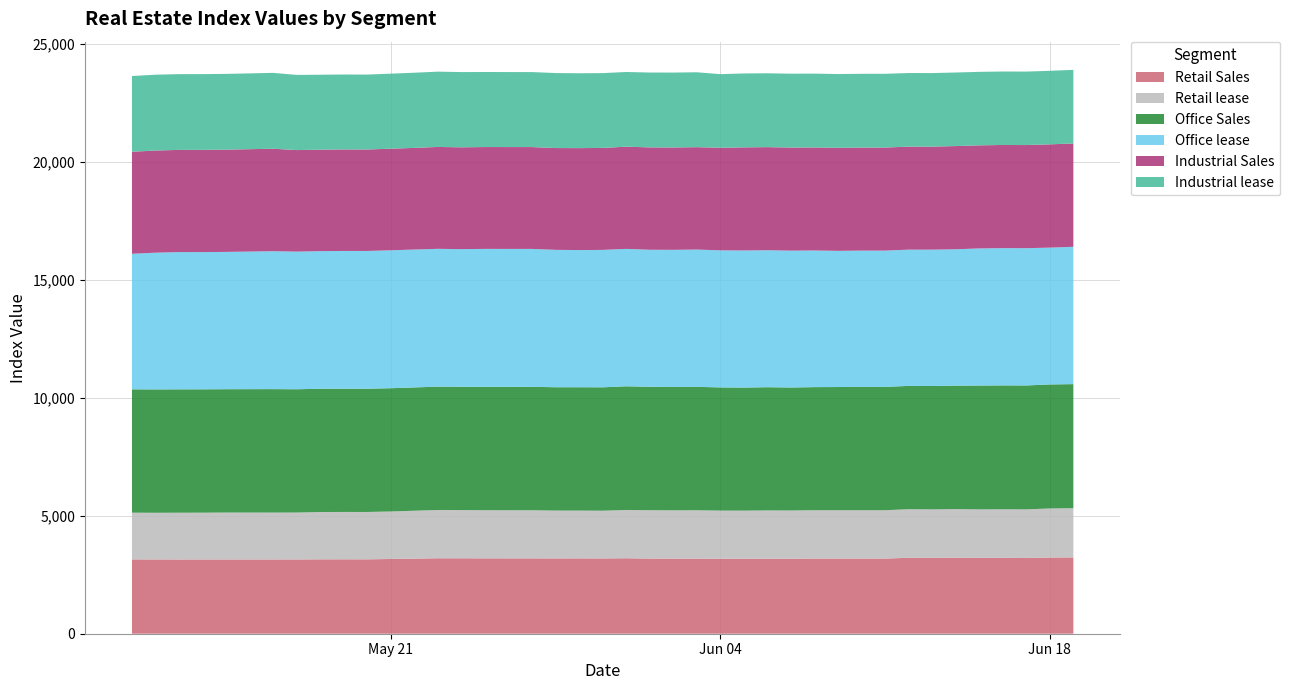

Reading left to right, list all the values displayed in this chart.

Retail Sales: 2024-05-10=3149	2024-05-11=3147	2024-05-12=3145	2024-05-13=3146	2024-05-14=3146	2024-05-16=3146	2024-05-17=3147	2024-05-18=3152	2024-05-19=3153	2024-05-20=3152	2024-05-21=3167	2024-05-22=3181	2024-05-23=3197	2024-05-24=3196	2024-05-25=3194	2024-05-26=3193	2024-05-27=3192	2024-05-28=3191	2024-05-29=3192	2024-05-30=3190	2024-05-31=3198	2024-06-01=3183	2024-06-02=3182	2024-06-03=3182	2024-06-04=3178	2024-06-05=3177	2024-06-06=3178	2024-06-07=3178	2024-06-08=3184	2024-06-09=3184	2024-06-10=3184	2024-06-11=3184	2024-06-12=3218	2024-06-13=3218	2024-06-14=3221	2024-06-15=3212	2024-06-16=3213	2024-06-17=3210	2024-06-18=3229	2024-06-19=3233
Retail lease: 2024-05-10=1980	2024-05-11=1978	2024-05-12=1983	2024-05-13=1983	2024-05-14=1989	2024-05-16=1987	2024-05-17=1988	2024-05-18=2005	2024-05-19=2007	2024-05-20=2007	2024-05-21=2013	2024-05-22=2031	2024-05-23=2045	2024-05-24=2042	2024-05-25=2040	2024-05-26=2039	2024-05-27=2040	2024-05-28=2027	2024-05-29=2026	2024-05-30=2022	2024-05-31=2045	2024-06-01=2050	2024-06-02=2047	2024-06-03=2049	2024-06-04=2039	2024-06-05=2039	2024-06-06=2047	2024-06-07=2044	2024-06-08=2049	2024-06-09=2049	2024-06-10=2049	2024-06-11=2049	2024-06-12=2059	2024-06-13=2051	2024-06-14=2061	2024-06-15=2058	2024-06-16=2060	2024-06-17=2060	2024-06-18=2079	2024-06-19=2086
Office Sales: 2024-05-10=5227	2024-05-11=5227	2024-05-12=5227	2024-05-13=5227	2024-05-14=5226	2024-05-16=5231	2024-05-17=5224	2024-05-18=5222	2024-05-19=5222	2024-05-20=5222	2024-05-21=5223	2024-05-22=5224	2024-05-23=5227	2024-05-24=5226	2024-05-25=5229	2024-05-26=5230	2024-05-27=5230	2024-05-28=5226	2024-05-29=5226	2024-05-30=5229	2024-05-31=5241	2024-06-01=5230	2024-06-02=5230	2024-06-03=5230	2024-06-04=5219	2024-06-05=5214	2024-06-06=5220	2024-06-07=5211	2024-06-08=5216	2024-06-09=5220	2024-06-10=5227	2024-06-11=5226	2024-06-12=5224	2024-06-13=5227	2024-06-14=5231	2024-06-15=5245	2024-06-16=5249	2024-06-17=5249	2024-06-18=5255	2024-06-19=5257
Office lease: 2024-05-10=5742	2024-05-11=5793	2024-05-12=5815	2024-05-13=5815	2024-05-14=5817	2024-05-16=5844	2024-05-17=5831	2024-05-18=5831	2024-05-19=5837	2024-05-20=5837	2024-05-21=5843	2024-05-22=5843	2024-05-23=5840	2024-05-24=5831	2024-05-25=5843	2024-05-26=5843	2024-05-27=5843	2024-05-28=5821	2024-05-29=5813	2024-05-30=5822	2024-05-31=5822	2024-06-01=5806	2024-06-02=5807	2024-06-03=5817	2024-06-04=5808	2024-06-05=5809	2024-06-06=5804	2024-06-07=5799	2024-06-08=5789	2024-06-09=5770	2024-06-10=5773	2024-06-11=5774	2024-06-12=5773	2024-06-13=5778	2024-06-14=5777	2024-06-15=5810	2024-06-16=5817	2024-06-17=5817	2024-06-18=5797	2024-06-19=5819
Industrial Sales: 2024-05-10=4324	2024-05-11=4329	2024-05-12=4331	2024-05-13=4331	2024-05-14=4334	2024-05-16=4342	2024-05-17=4303	2024-05-18=4301	2024-05-19=4301	2024-05-20=4300	2024-05-21=4306	2024-05-22=4307	2024-05-23=4317	2024-05-24=4315	2024-05-25=4316	2024-05-26=4316	2024-05-27=4316	2024-05-28=4314	2024-05-29=4319	2024-05-30=4321	2024-05-31=4331	2024-06-01=4338	2024-06-02=4338	2024-06-03=4338	2024-06-04=4349	2024-06-05=4369	2024-06-06=4369	2024-06-07=4368	2024-06-08=4366	2024-06-09=4367	2024-06-10=4367	2024-06-11=4367	2024-06-12=4365	2024-06-13=4366	2024-06-14=4373	2024-06-15=4369	2024-06-16=4370	2024-06-17=4370	2024-06-18=4376	2024-06-19=4377
Industrial lease: 2024-05-10=3209	2024-05-11=3213	2024-05-12=3210	2024-05-13=3210	2024-05-14=3210	2024-05-16=3214	2024-05-17=3185	2024-05-18=3175	2024-05-19=3175	2024-05-20=3174	2024-05-21=3179	2024-05-22=3185	2024-05-23=3190	2024-05-24=3188	2024-05-25=3180	2024-05-26=3178	2024-05-27=3177	2024-05-28=3178	2024-05-29=3172	2024-05-30=3170	2024-05-31=3165	2024-06-01=3172	2024-06-02=3173	2024-06-03=3174	2024-06-04=3117	2024-06-05=3131	2024-06-06=3129	2024-06-07=3130	2024-06-08=3129	2024-06-09=3125	2024-06-10=3125	2024-06-11=3125	2024-06-12=3119	2024-06-13=3116	2024-06-14=3117	2024-06-15=3114	2024-06-16=3113	2024-06-17=3113	2024-06-18=3116	2024-06-19=3120